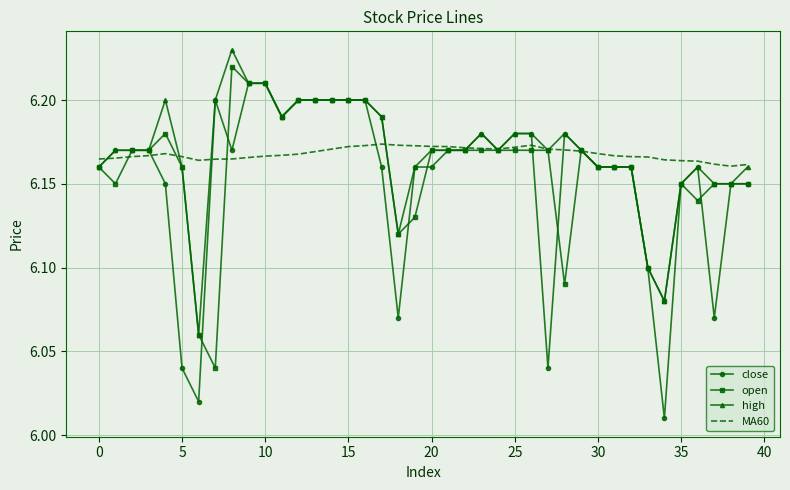

True or false: close has more than 1 interior local peaks.

True